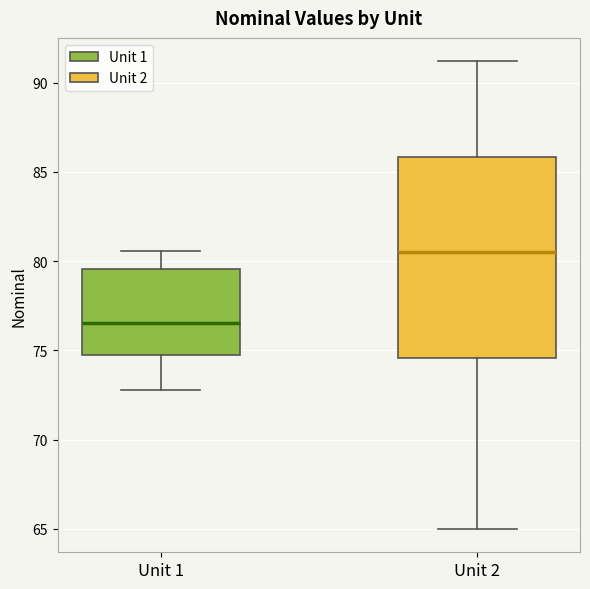

Comparing the boxes themselves (not the whiskers), which one is the tallest?

Unit 2